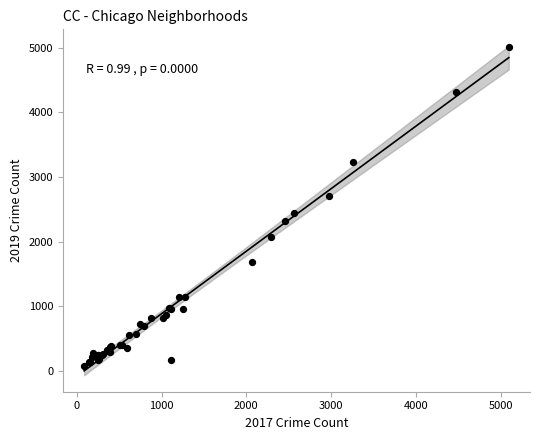

What Y value in the scatter plot is closest to 2542?

2441